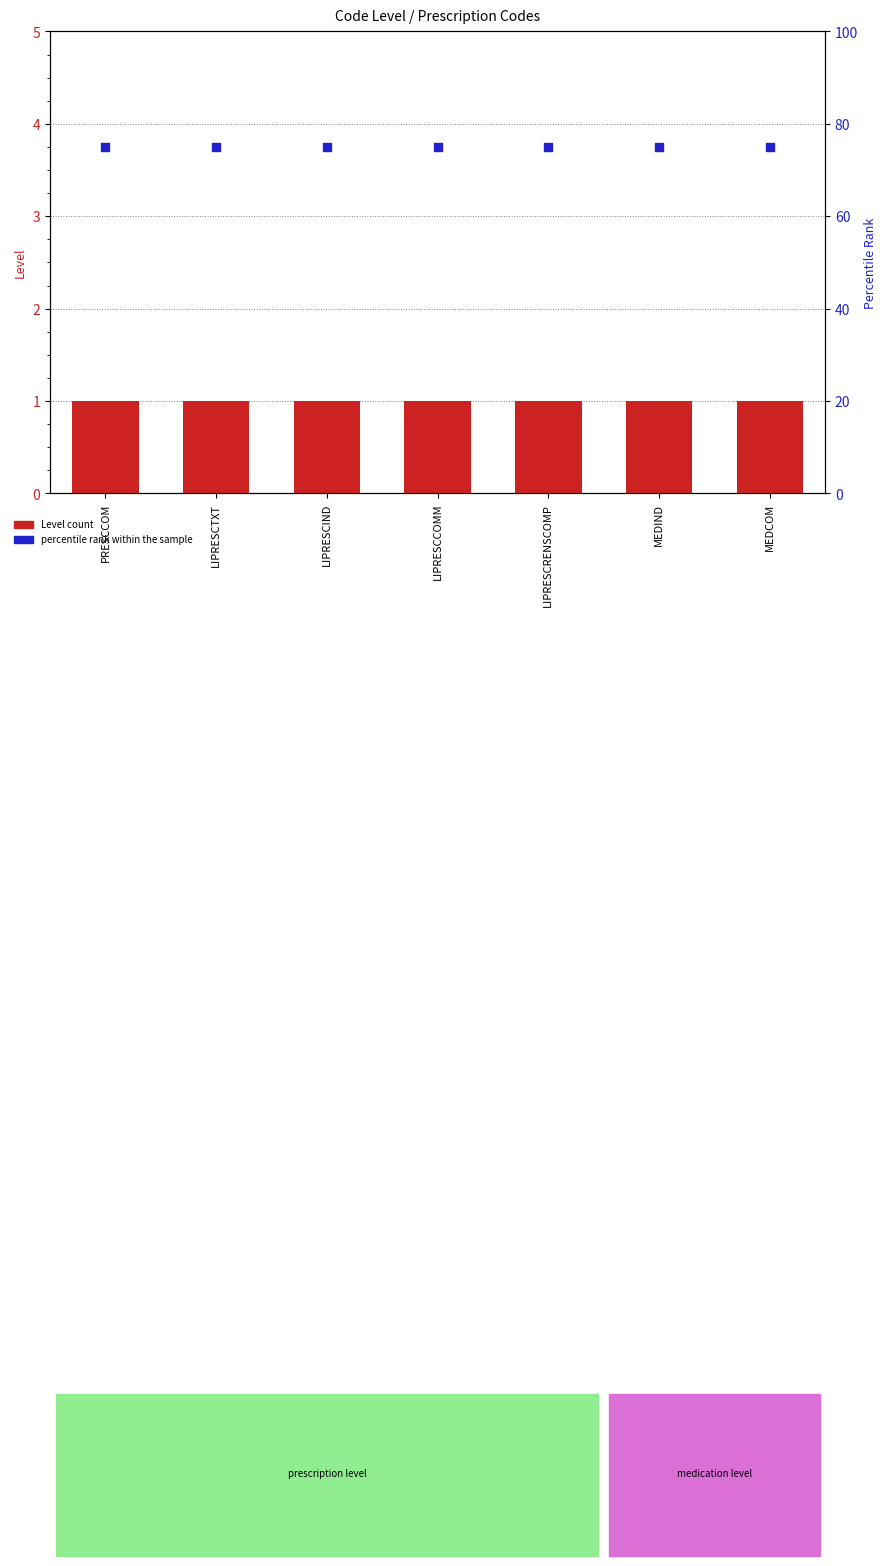

Is the value of Level at LIPRESCRENSCOMP greater than the value of percentile rank within the sample at LIPRESCTXT?

No